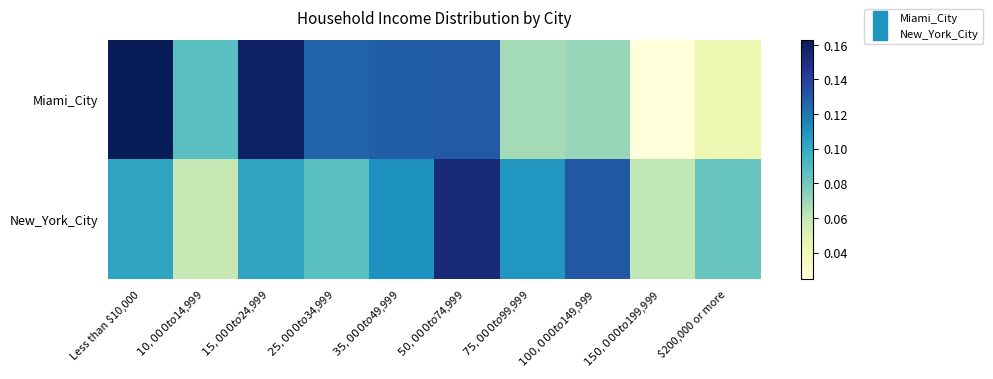

What is the spread (max minus min) of values at $100,000 to $149,999?

0.1